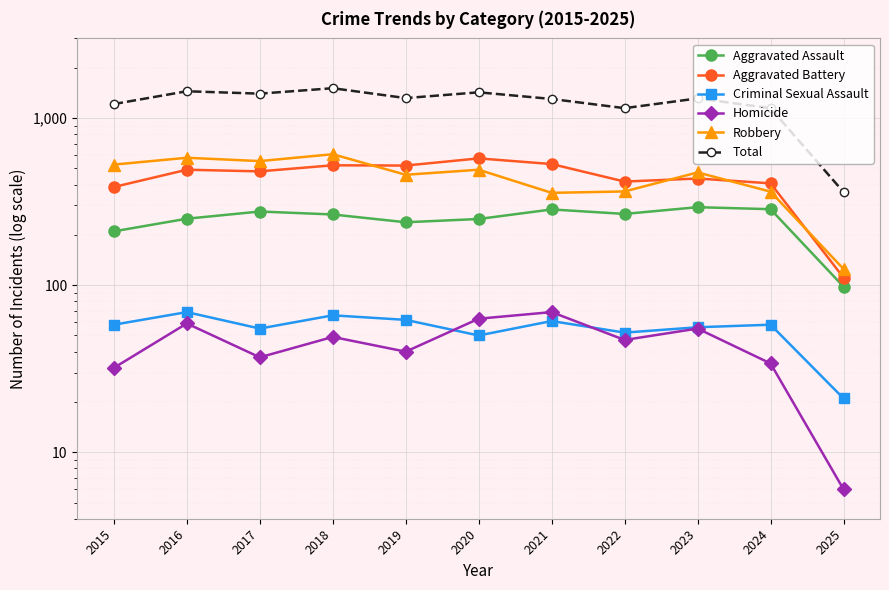

What is the minimum value shown in the chart?

6